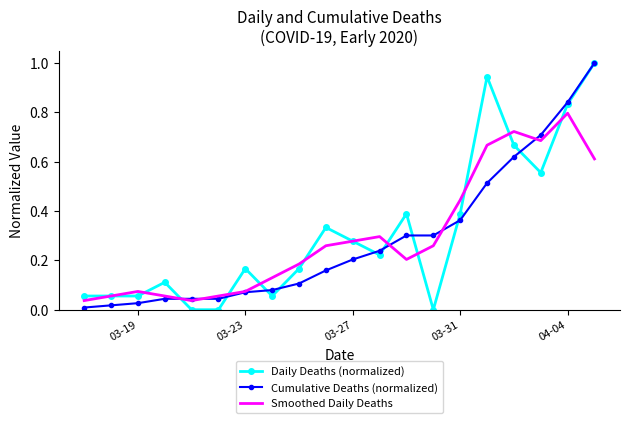

What are all the series names shown in the legend?

Daily Deaths (normalized), Cumulative Deaths (normalized), Smoothed Daily Deaths